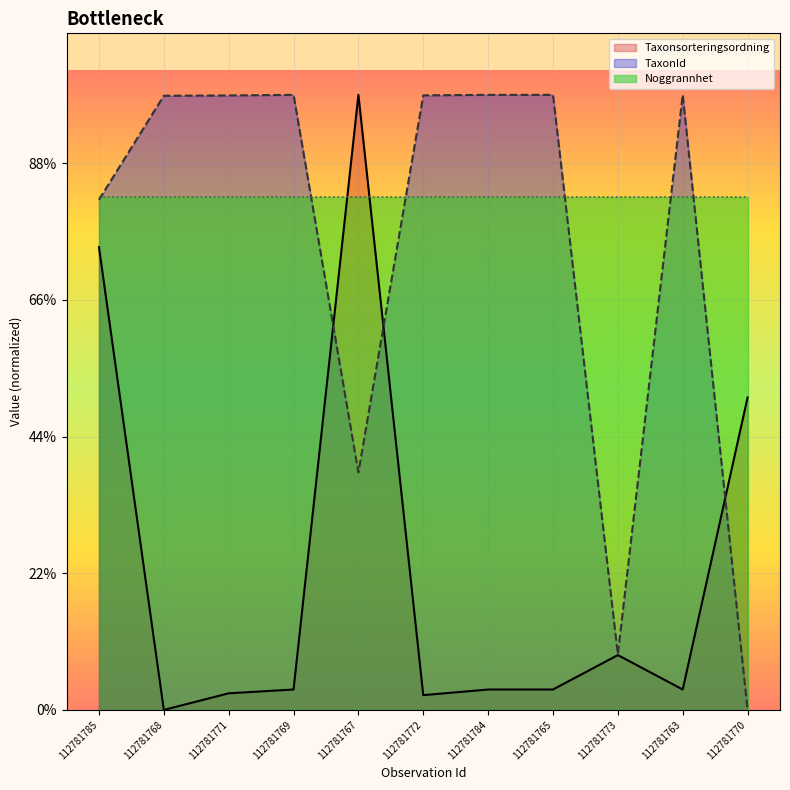

Which series changed the most between 112781773 and 112781770?

Taxonsorteringsordning